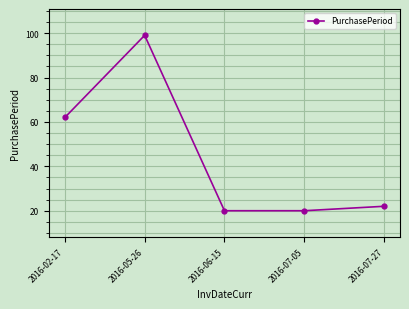

What value does the data have at 2016-07-05, to the nearest 10?

20